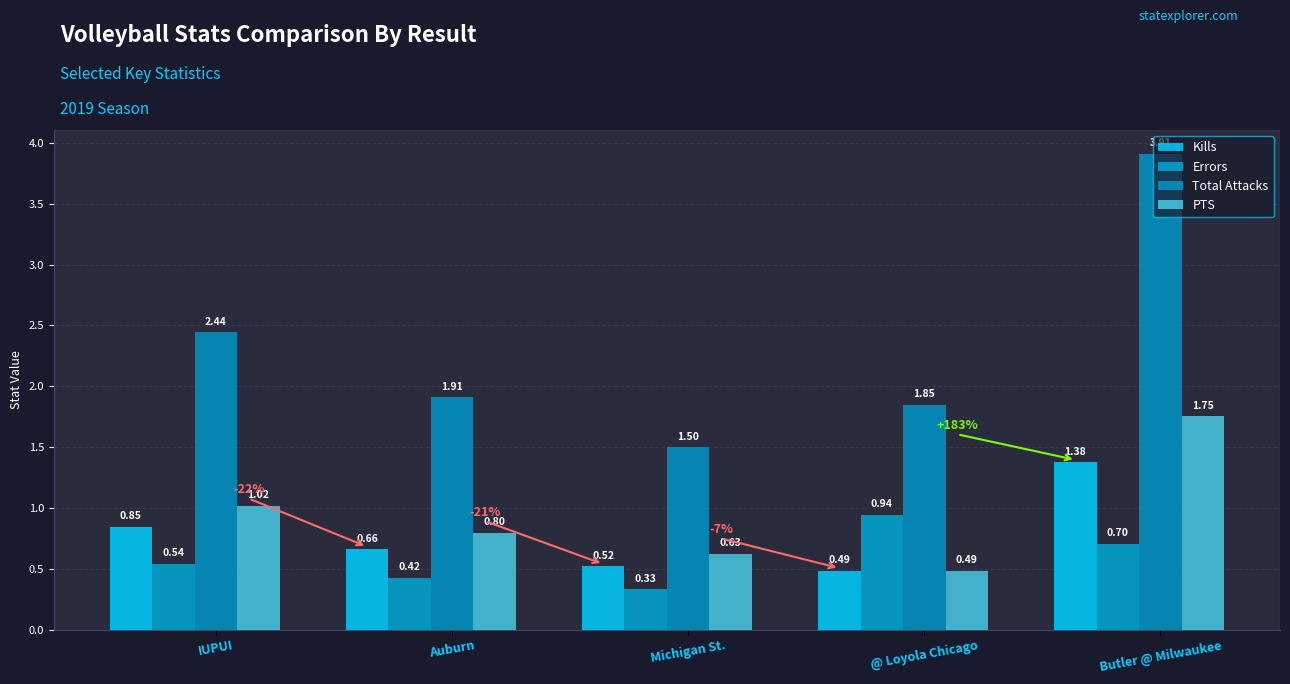

What is the minimum value for Kills?

0.5